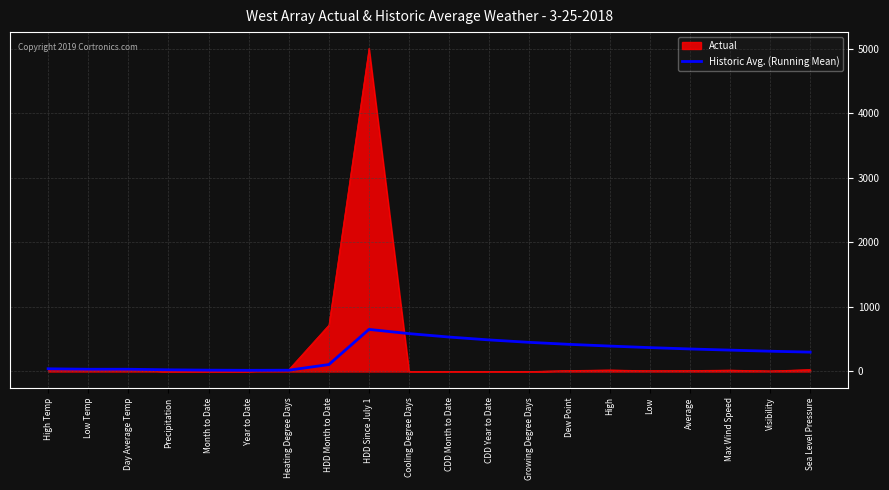

Rank the series at Low from lowest to highest value.

Actual, Historic Avg. (Running Mean)